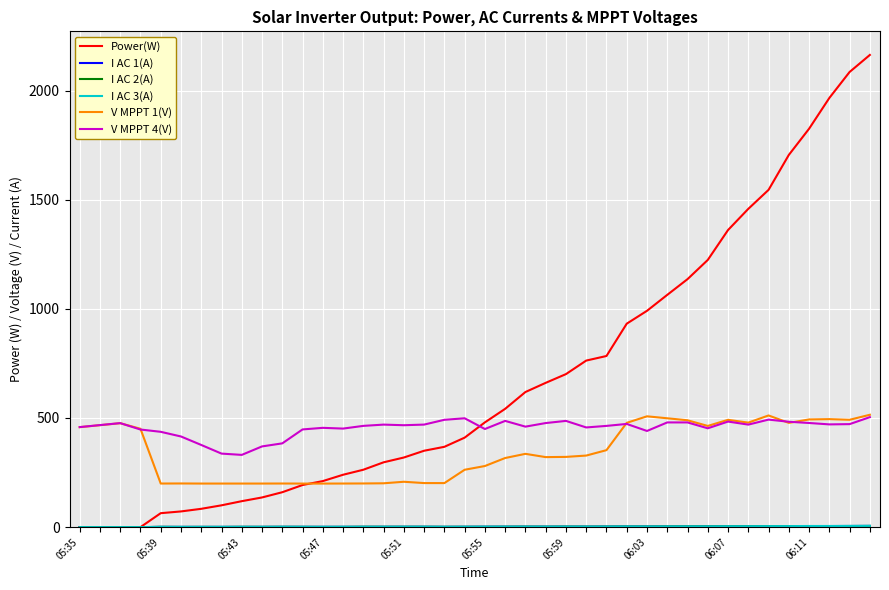

Which series has the largest total across all categories?

Power(W)